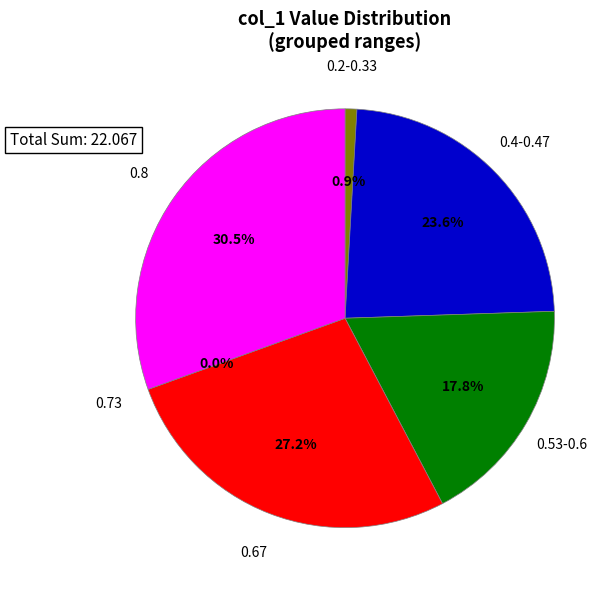

True or false: 30 accounts for 1% of the total.

False